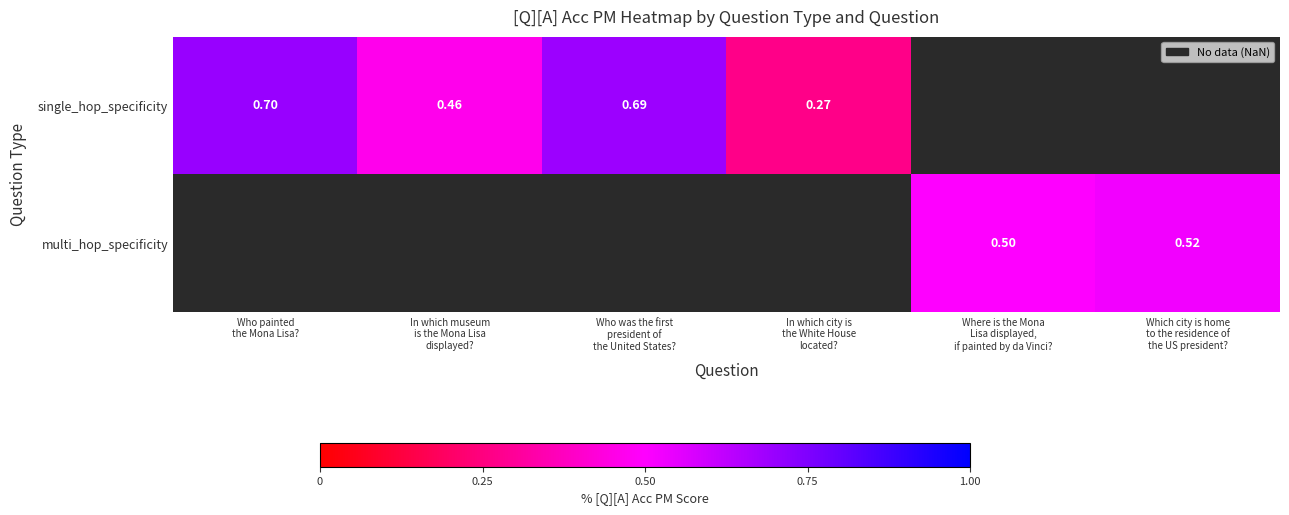

The value of single_hop_specificity at In which city is the White House located? is 0.3. True or false?

True